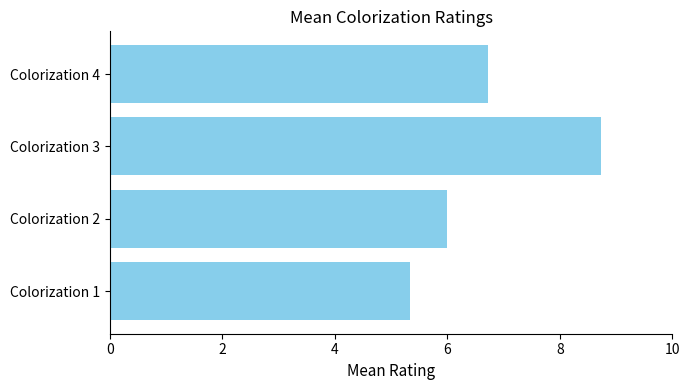

Count the values in the range 6 to 8.

2